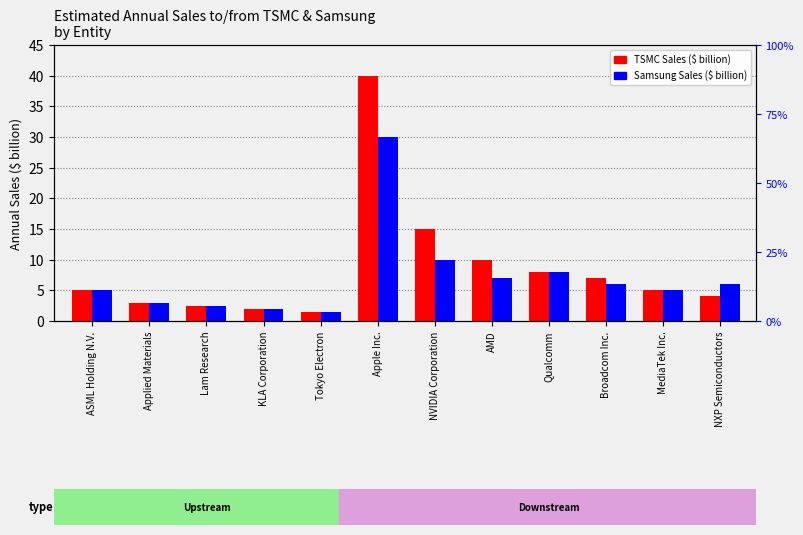

How many values in the Samsung Sales ($ billion) series exceed 6?

4